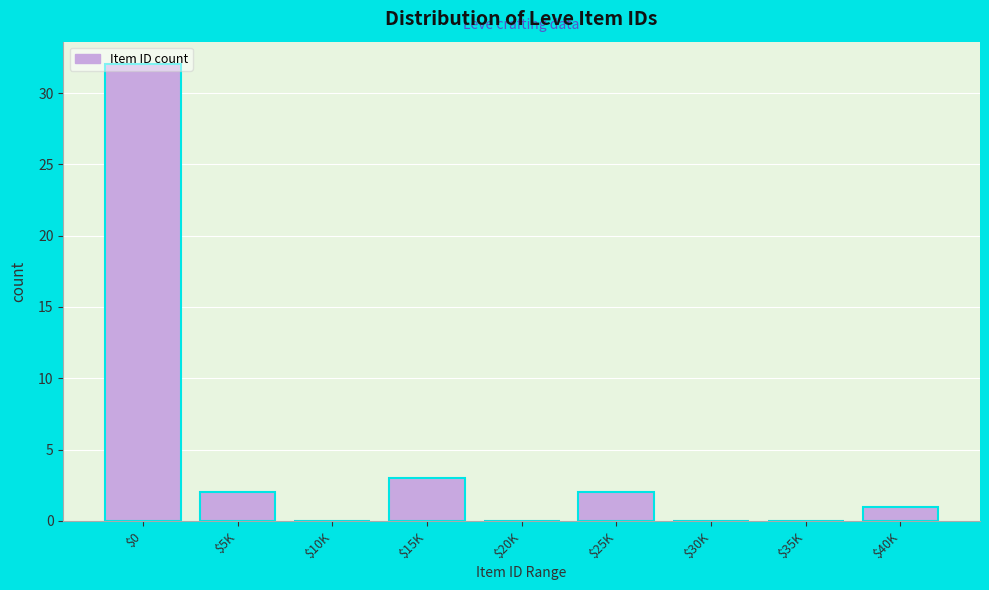

What is the maximum value shown in the chart?

32